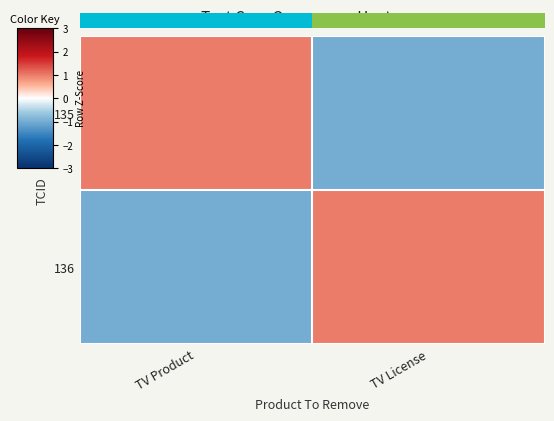

Read the 135 value at TV Product.

1